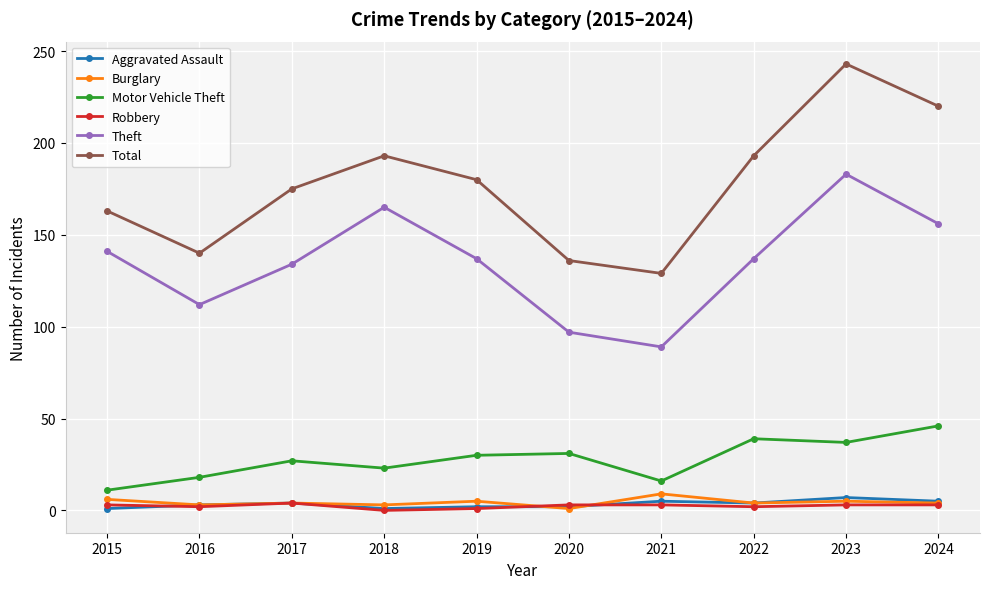

What is the average value of the Burglary series?

4